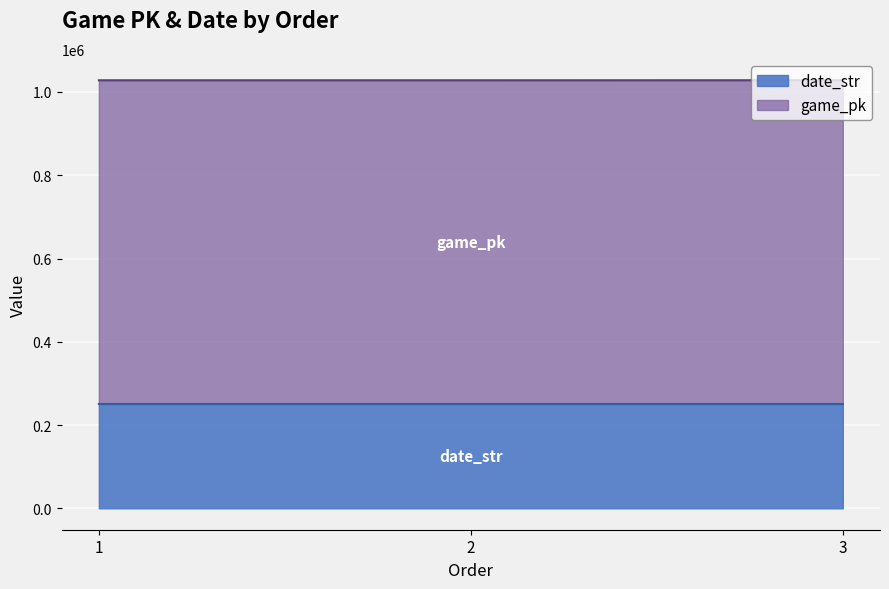

What is the value of the game_pk point at the 2nd from the left?

1028100